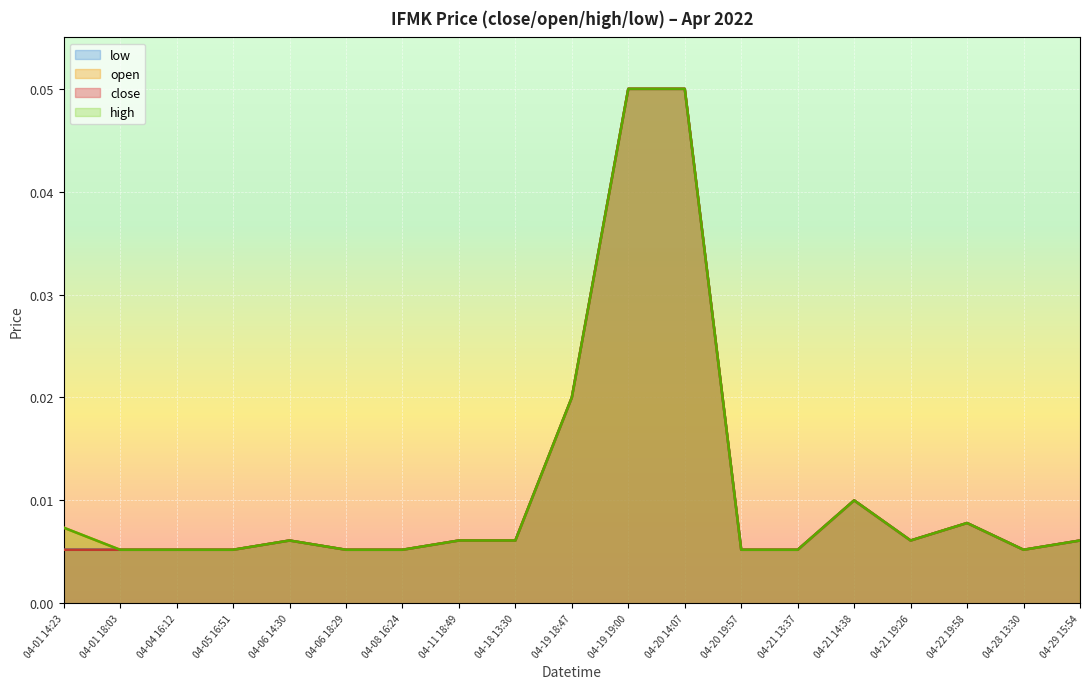

What is the label of the 12th point from the left?

04-20 14:07